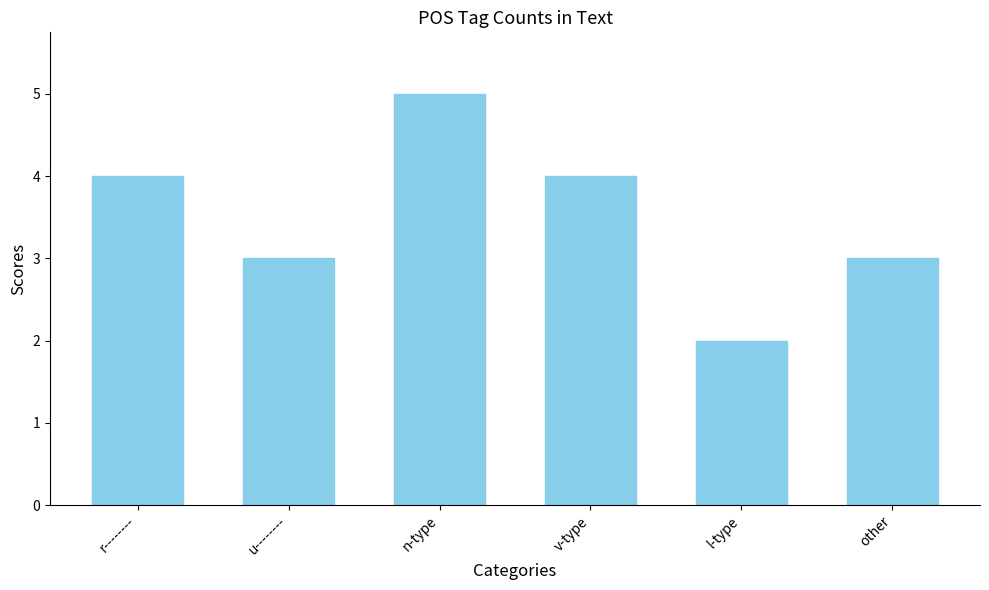

What is the value of the 6th bar from the left?

3